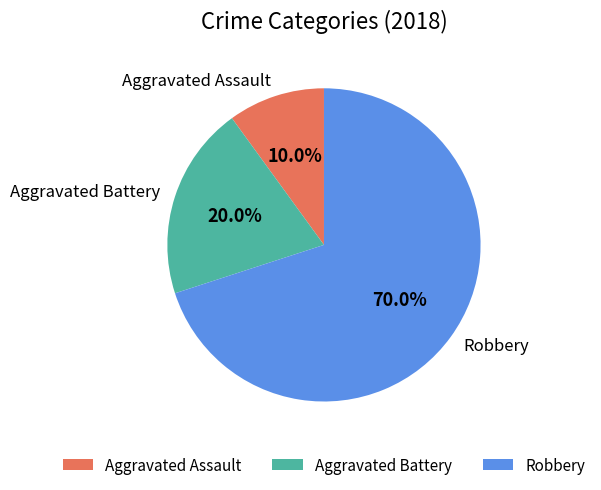

Does Aggravated Battery account for over 50% of the chart?

No